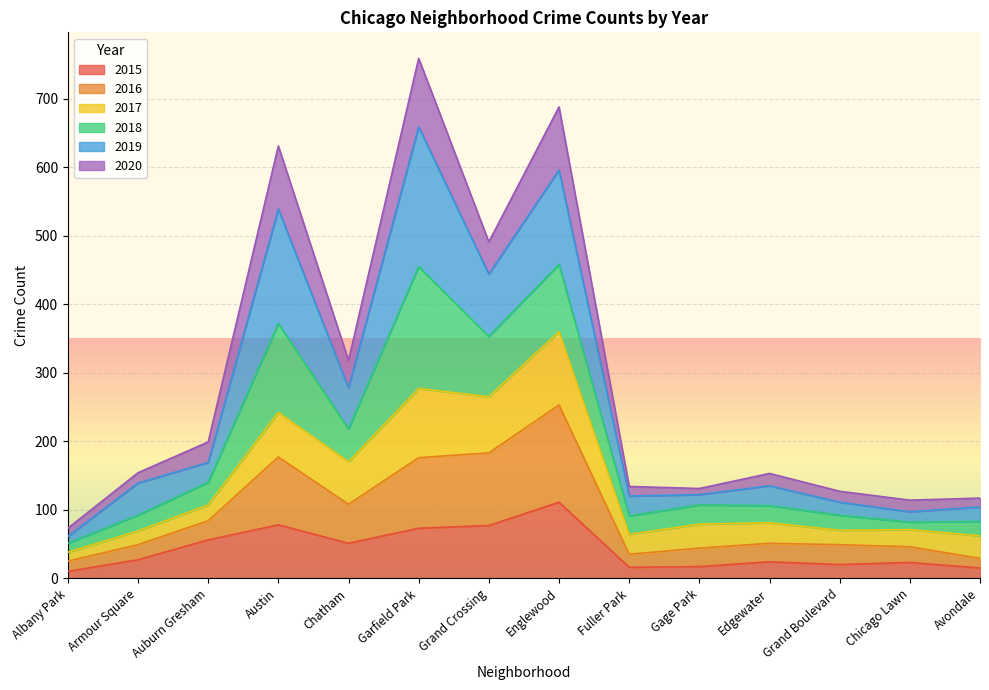

At which label does 2015 reach its peak?

Englewood